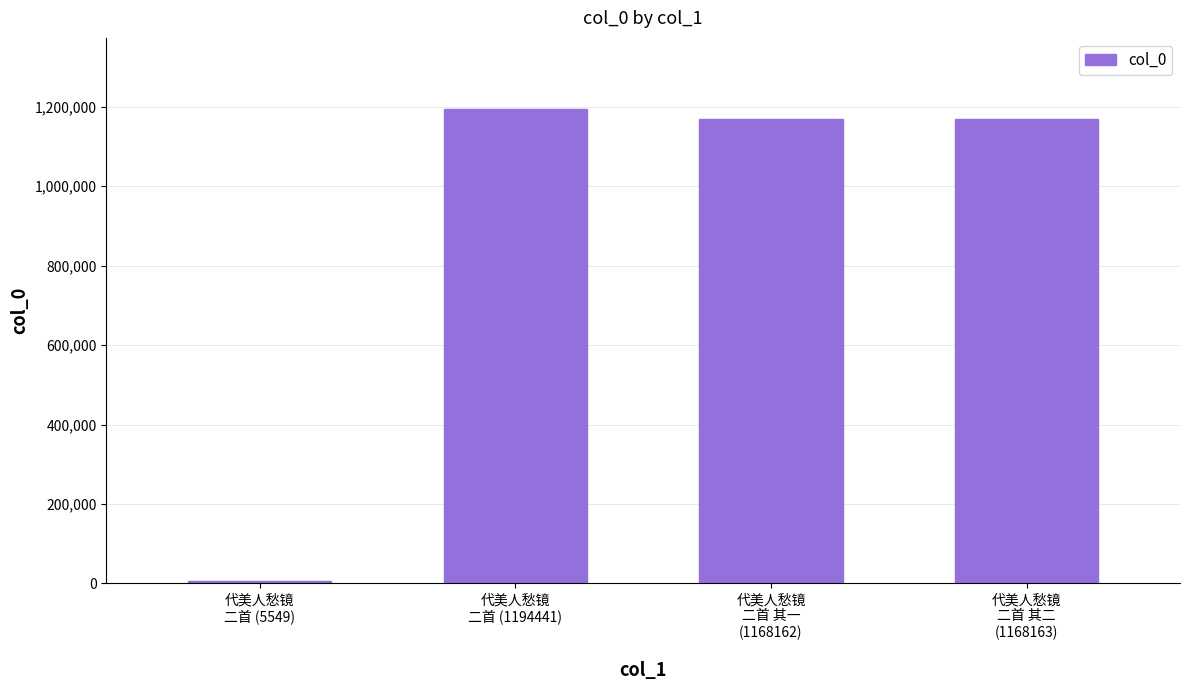

What is the value of the 4th bar from the left?

1168163